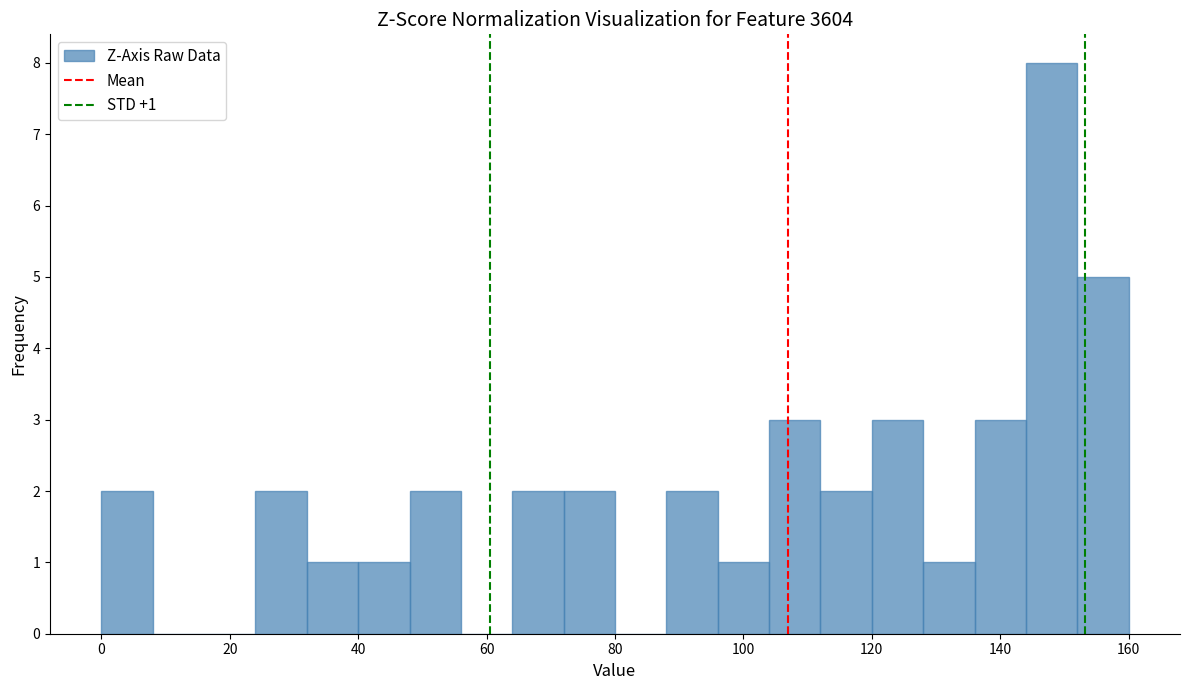

Over which range of the x-axis is the bar tallest?

144 to 152